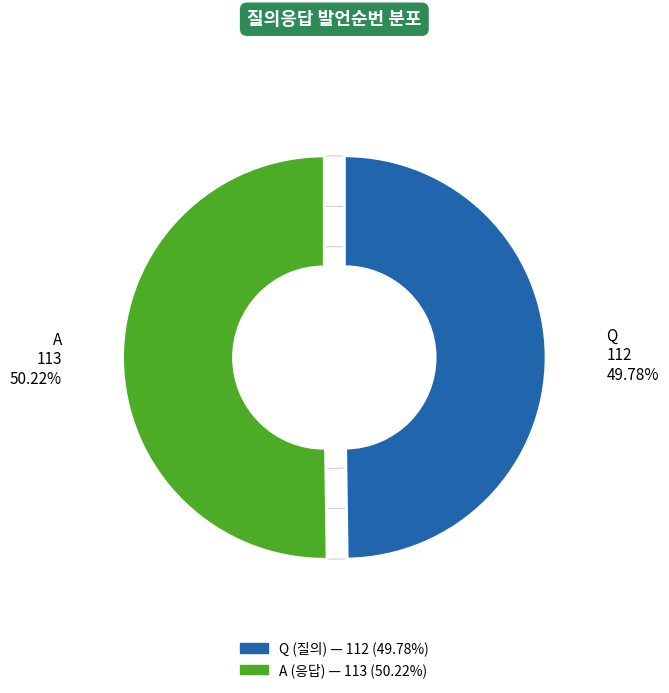

What is the change in value from Q to A?

+1